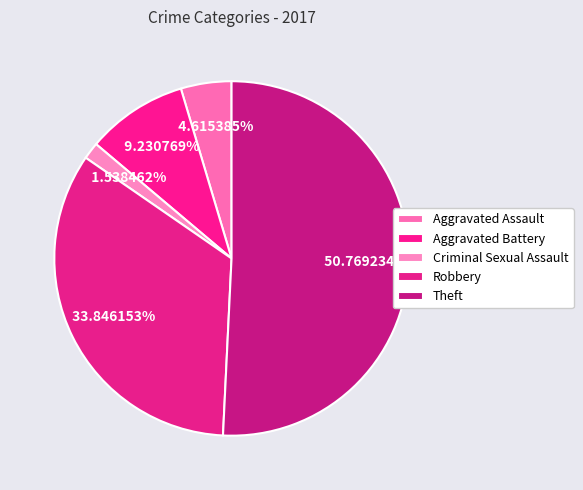

Approximately how many times larger is the value at Theft compared to Robbery?

1.5